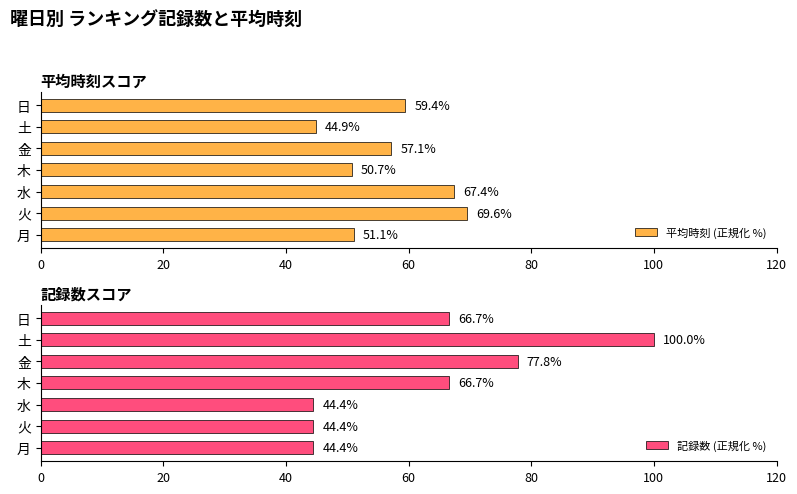

What is the sum of the 記録数 (正規化 %) values at 火 and 水?

88.9